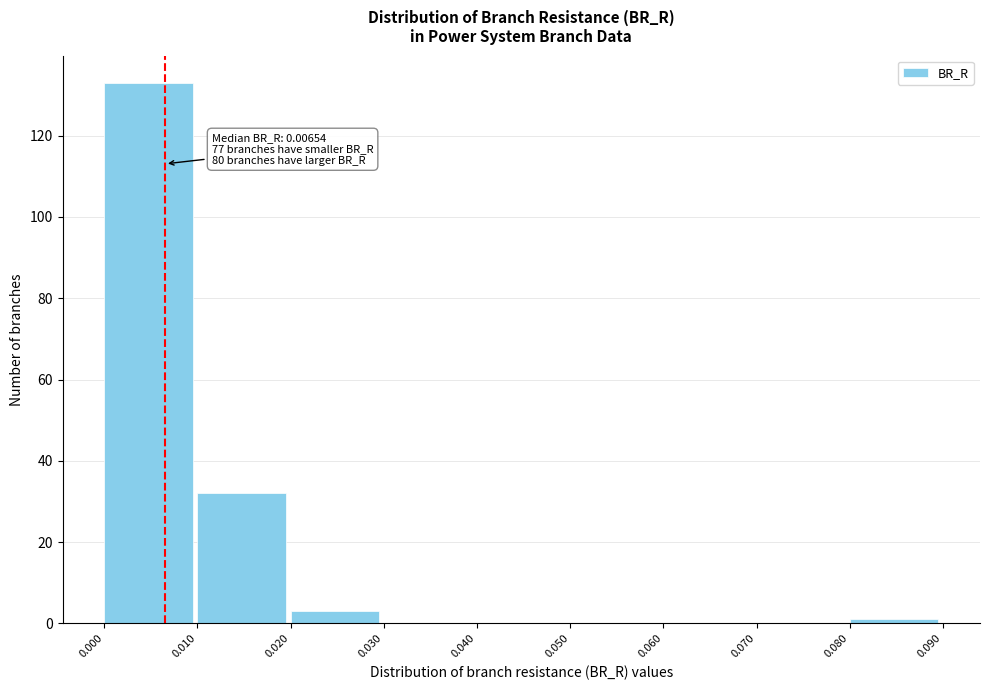

Which range on the x-axis has the tallest bar?

0.000 to 0.010